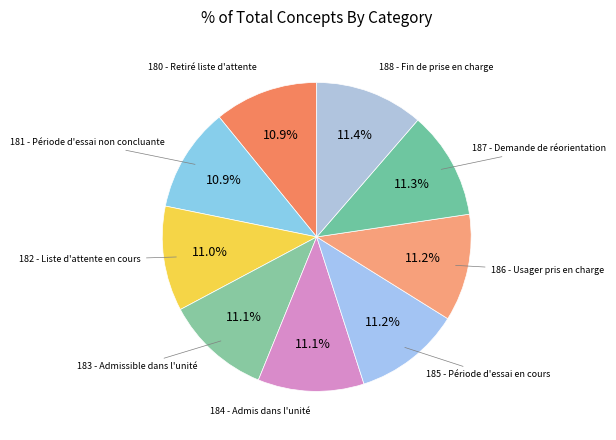

Count the number of slices in the pie.

9